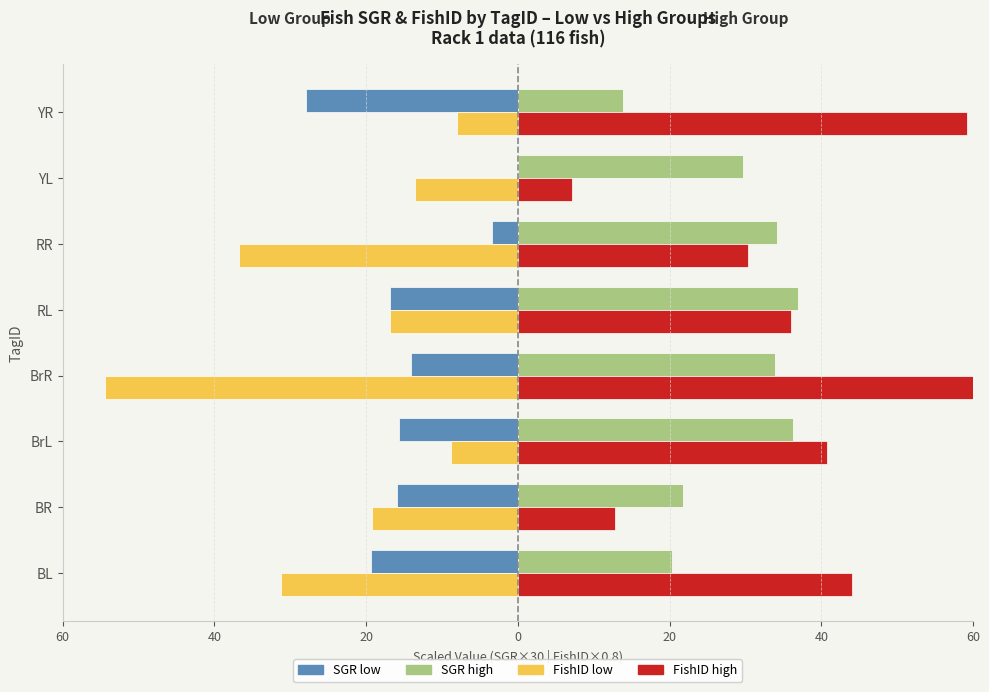

What are all the series names shown in the legend?

SGR low, SGR high, FishID low, FishID high